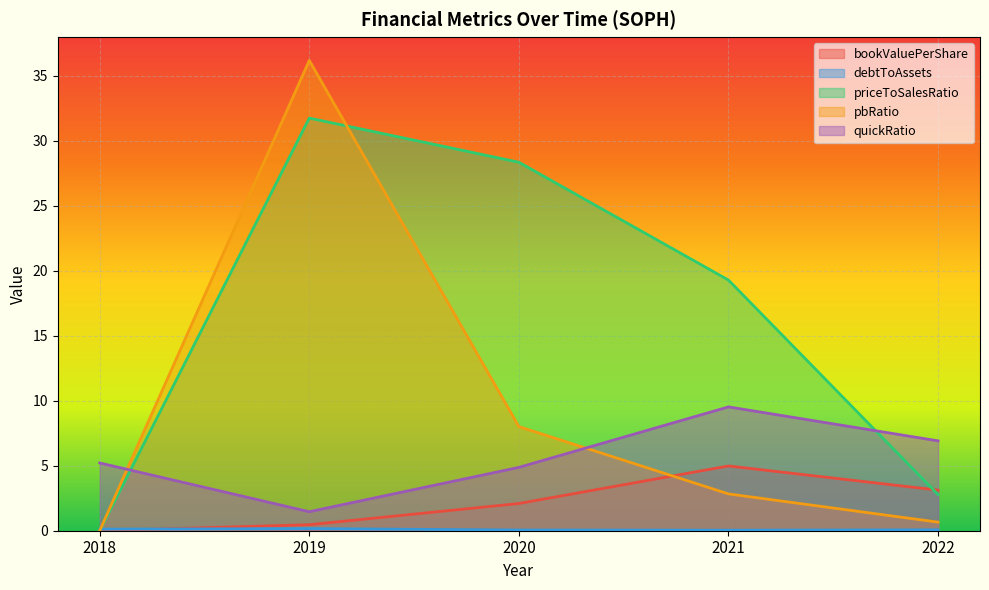

True or false: pbRatio has a value of 24.7 at 2019.

False